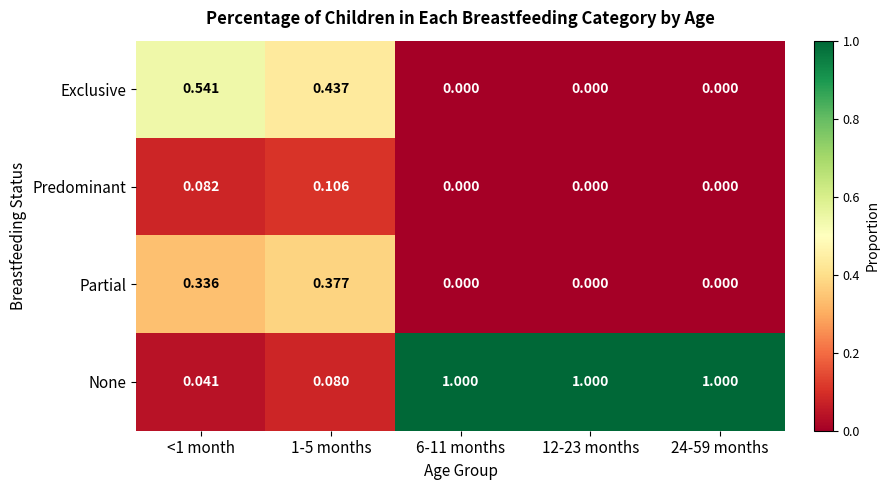

Which series has the widest spread of values?

None